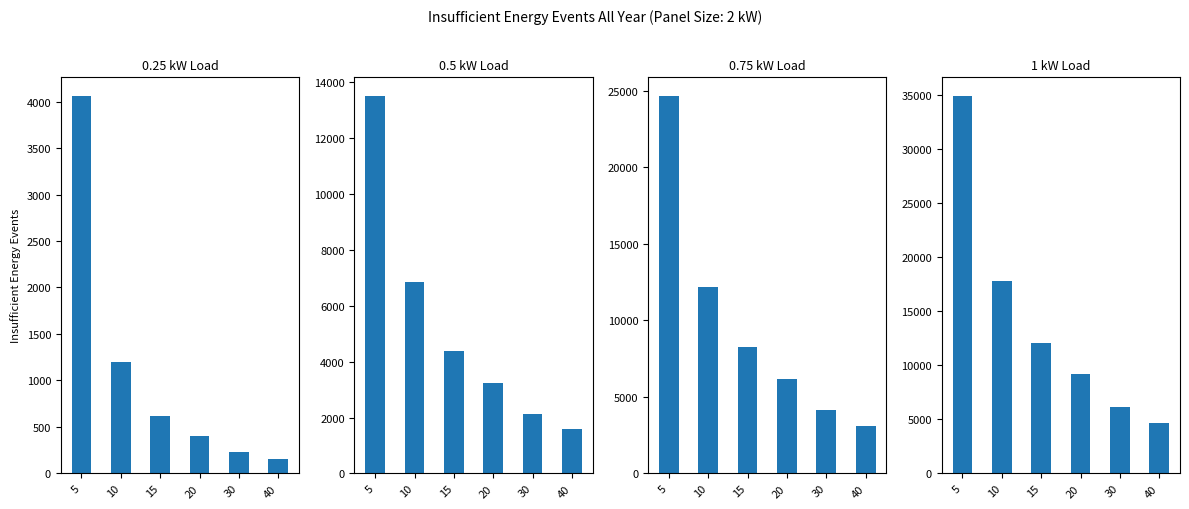

Which has a higher value, 5 or 15?

5